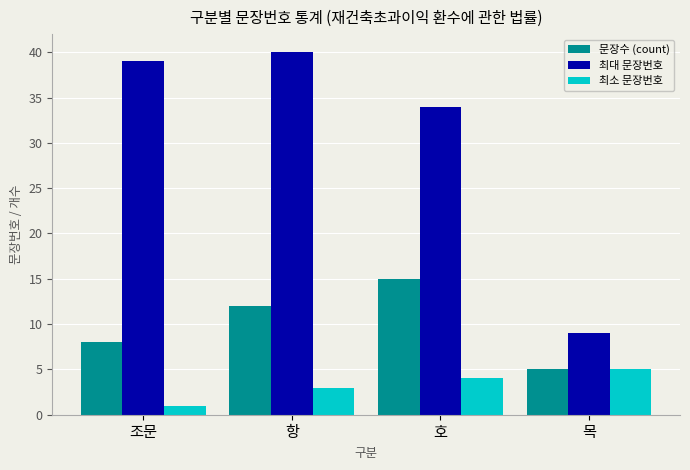

Rank the categories by 문장수 (count) value from lowest to highest.

목, 조문, 항, 호